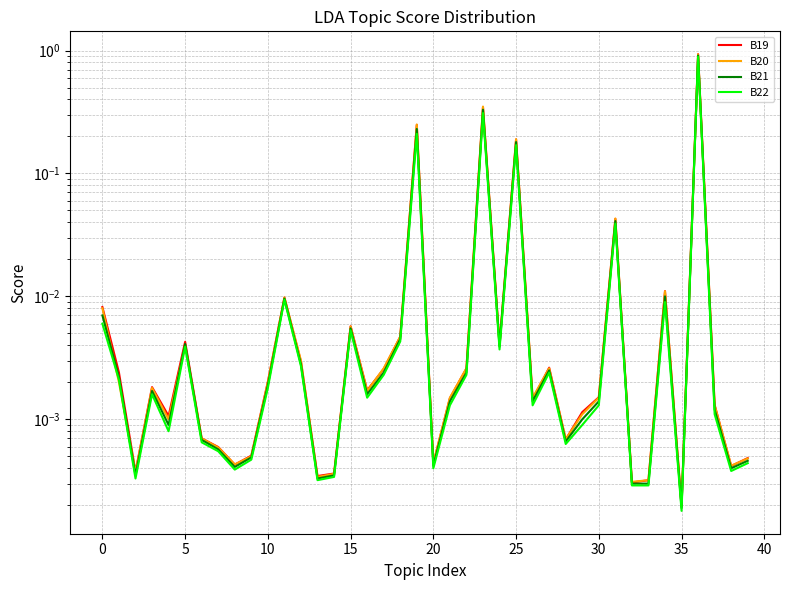

Reading right to left, transcribe all the data shown in this chart.

B19: 0.0	0.0	0.0	0.9	0.0	0.0	0.0	0.0	0.0	0.0	0.0	0.0	0.0	0.0	0.2	0.0	0.3	0.0	0.0	0.0	0.2	0.0	0.0	0.0	0.0	0.0	0.0	0.0	0.0	0.0	0.0	0.0	0.0	0.0	0.0	0.0	0.0	0.0	0.0	0.0
B20: 0.0	0.0	0.0	0.9	0.0	0.0	0.0	0.0	0.0	0.0	0.0	0.0	0.0	0.0	0.2	0.0	0.3	0.0	0.0	0.0	0.2	0.0	0.0	0.0	0.0	0.0	0.0	0.0	0.0	0.0	0.0	0.0	0.0	0.0	0.0	0.0	0.0	0.0	0.0	0.0
B21: 0.0	0.0	0.0	0.9	0.0	0.0	0.0	0.0	0.0	0.0	0.0	0.0	0.0	0.0	0.2	0.0	0.3	0.0	0.0	0.0	0.2	0.0	0.0	0.0	0.0	0.0	0.0	0.0	0.0	0.0	0.0	0.0	0.0	0.0	0.0	0.0	0.0	0.0	0.0	0.0
B22: 0.0	0.0	0.0	0.9	0.0	0.0	0.0	0.0	0.0	0.0	0.0	0.0	0.0	0.0	0.2	0.0	0.3	0.0	0.0	0.0	0.2	0.0	0.0	0.0	0.0	0.0	0.0	0.0	0.0	0.0	0.0	0.0	0.0	0.0	0.0	0.0	0.0	0.0	0.0	0.0